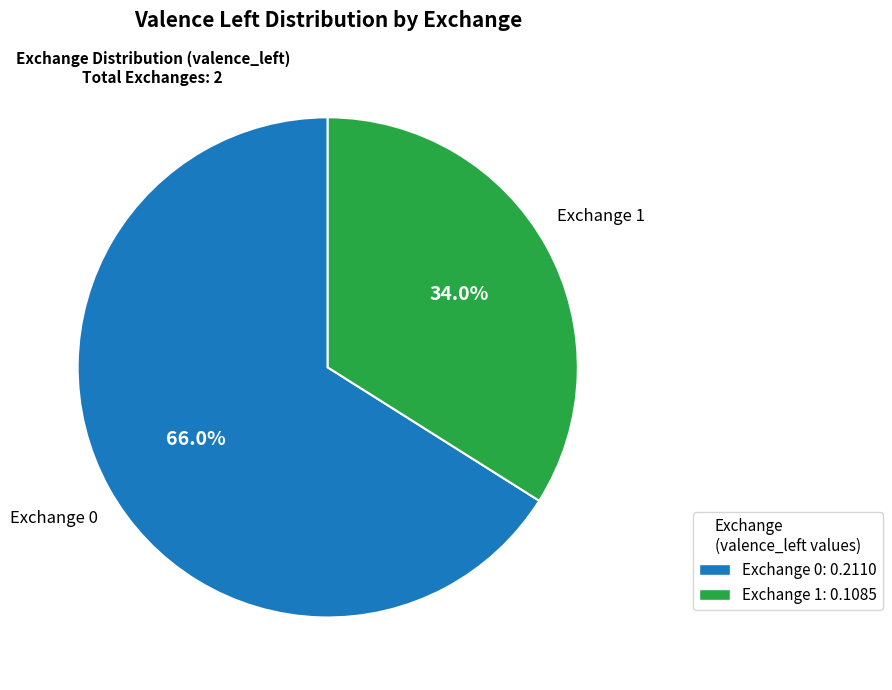

True or false: Exchange 0 accounts for 66% of the total.

True